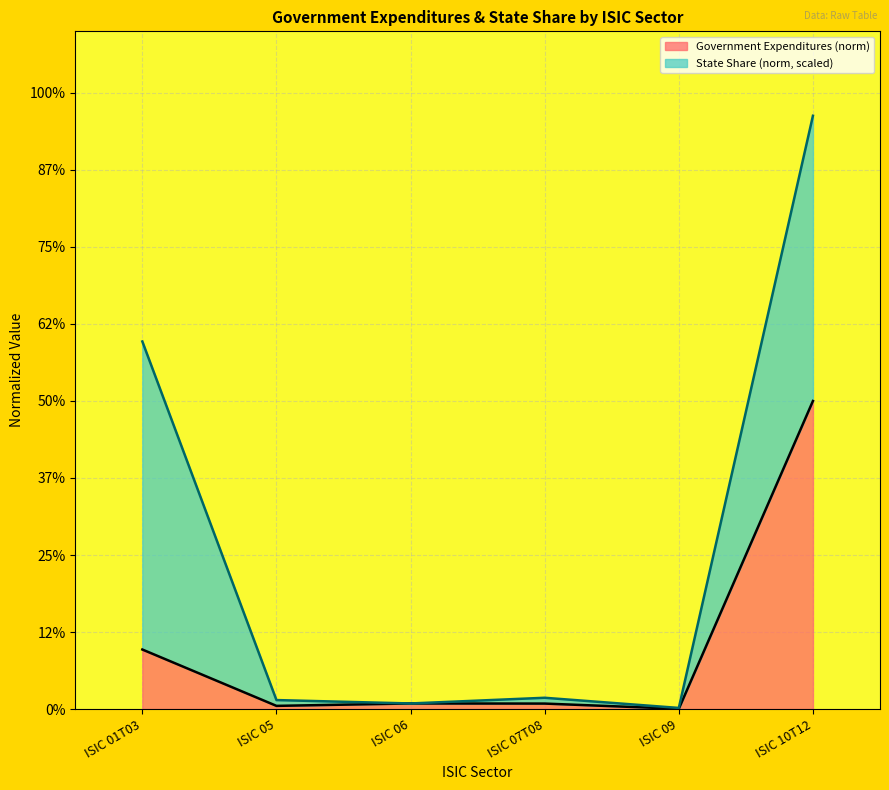

What are all the series names shown in the legend?

Government Expenditures (norm), State Share (norm, scaled)